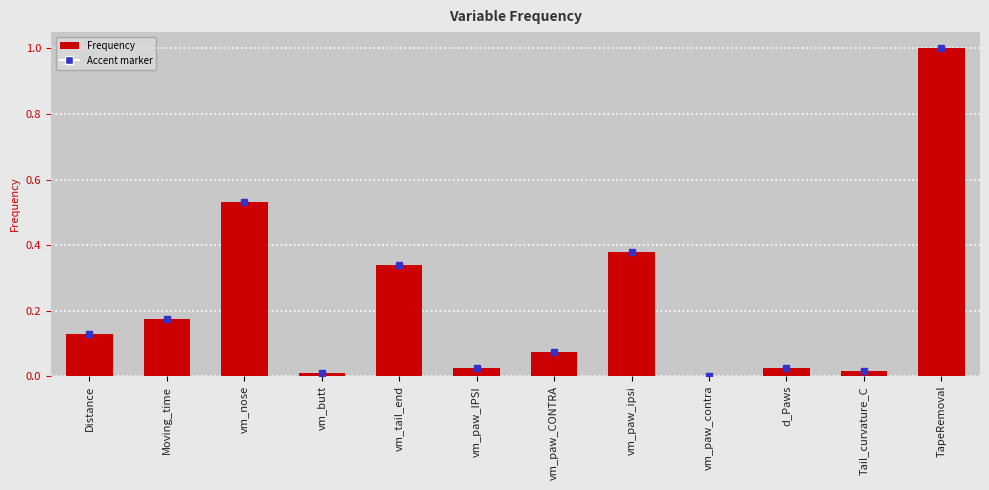

How many distinct data groups are displayed?

1